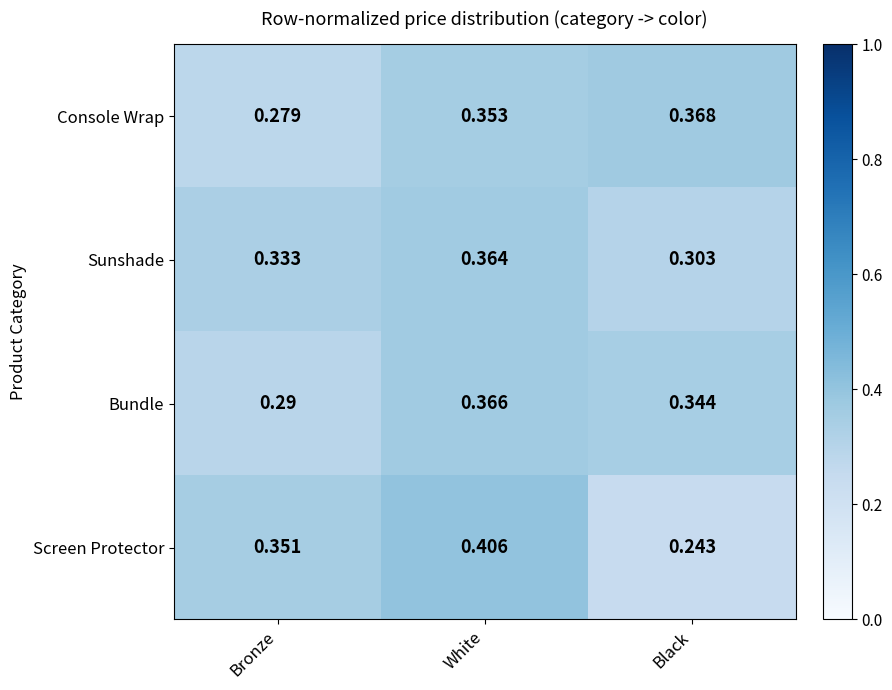

Where is Console Wrap nearest to the value 0?

Bronze